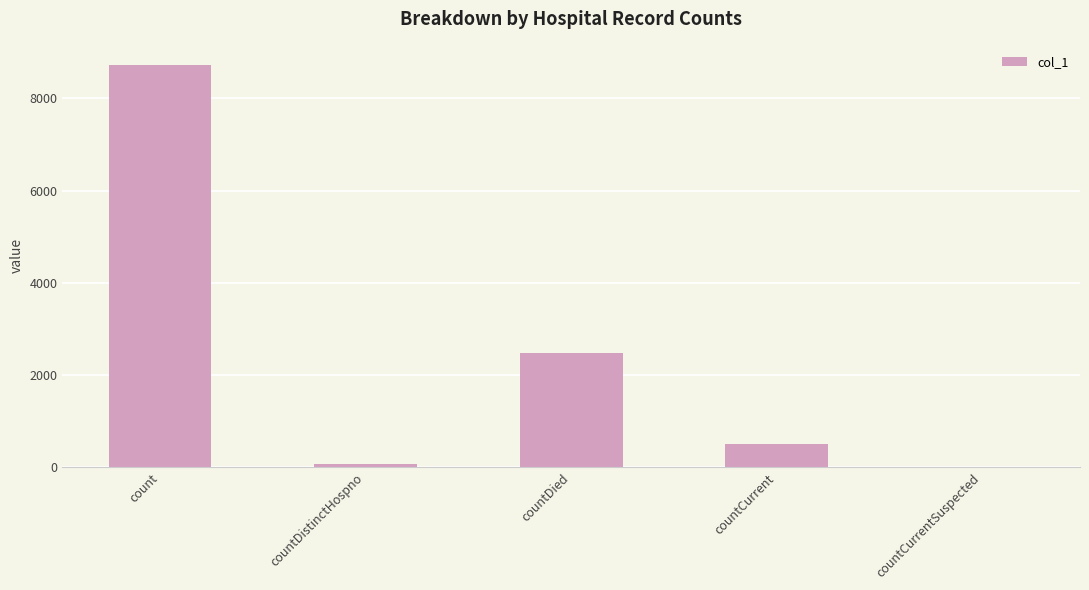

What is the greatest value displayed?

8733